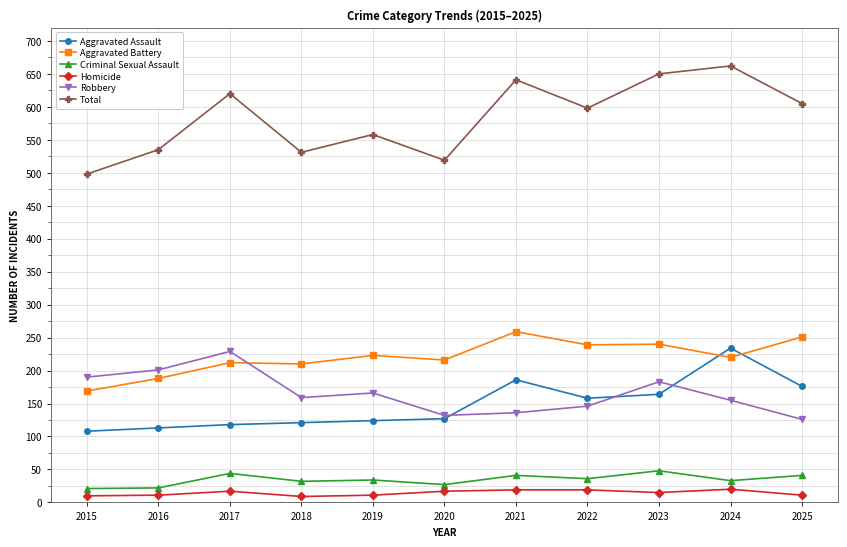

What is the difference between the second highest and second lowest values in the Total series?

131